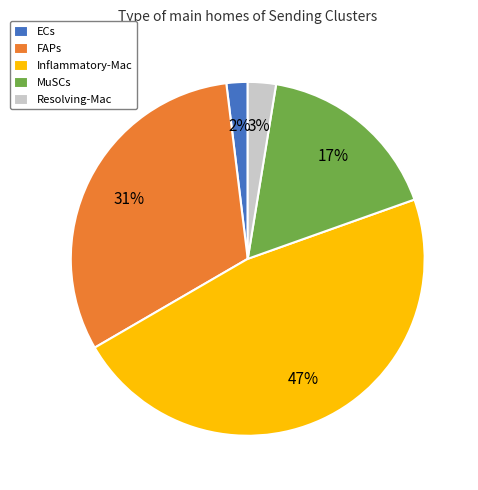

Approximately how many times larger is the value at FAPs compared to MuSCs?

1.8